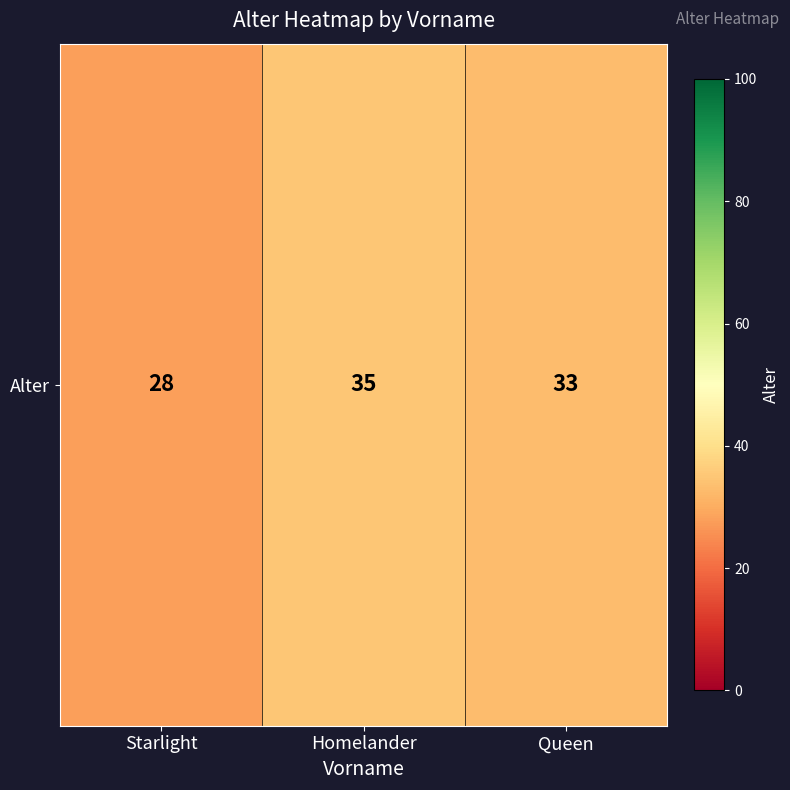

Reading left to right, extract all data points from this chart.

28	35	33